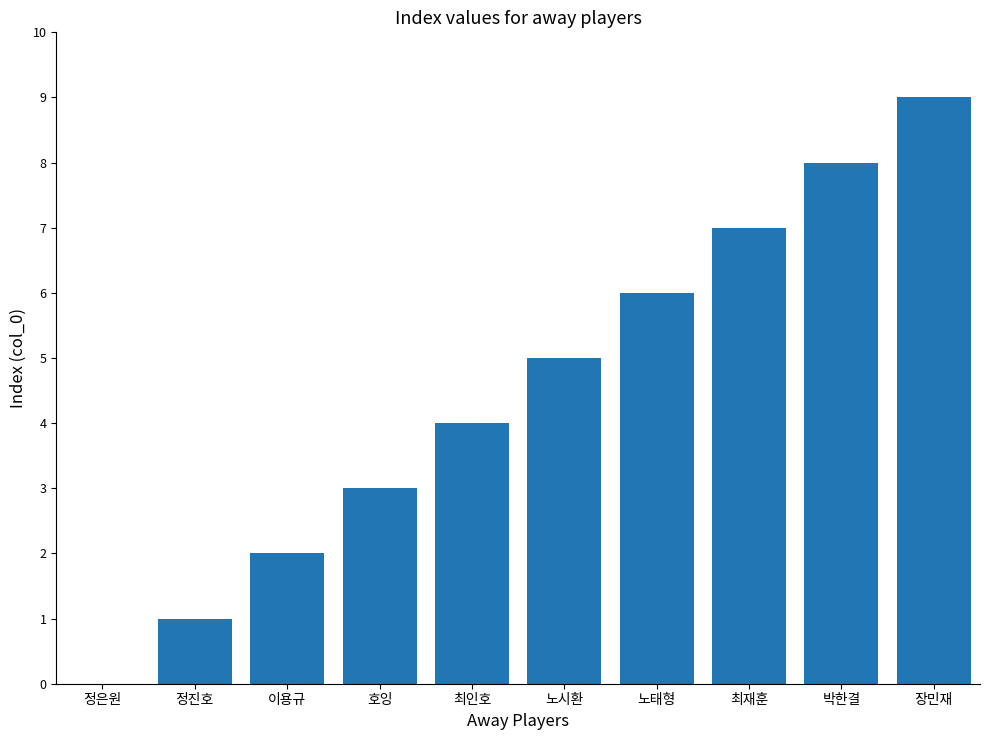

Which has a higher value, 이용규 or 최인호?

최인호